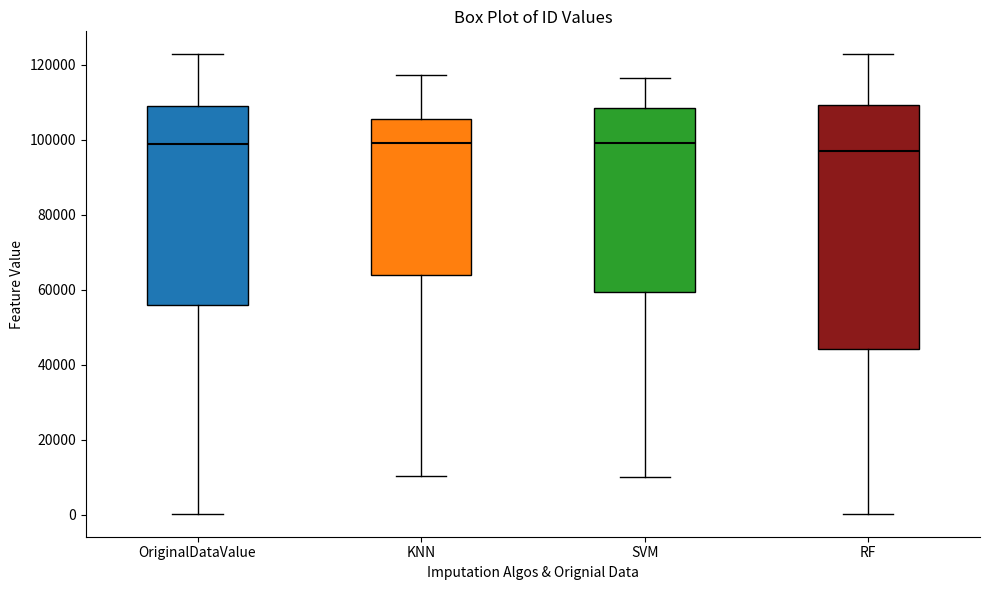

Where does the lower whisker of the box for KNN end on the y-axis? The values are not printed on the chart, so give them approximately, as read against the axis.

10000